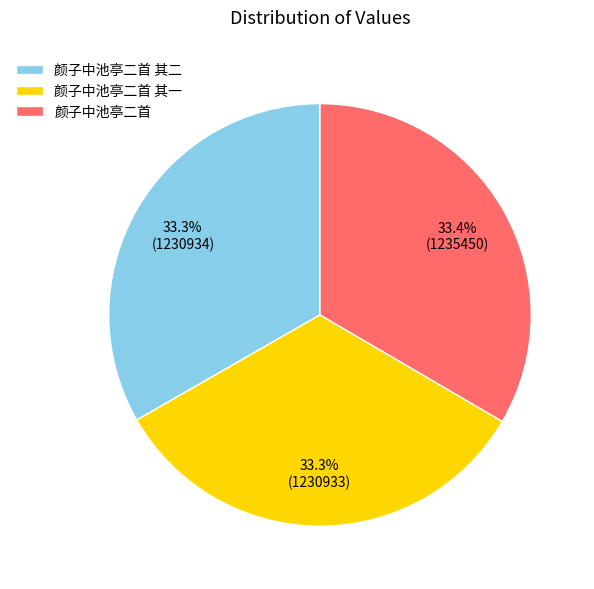

What portion of the pie excludes 颜子中池亭二首?

66.6%